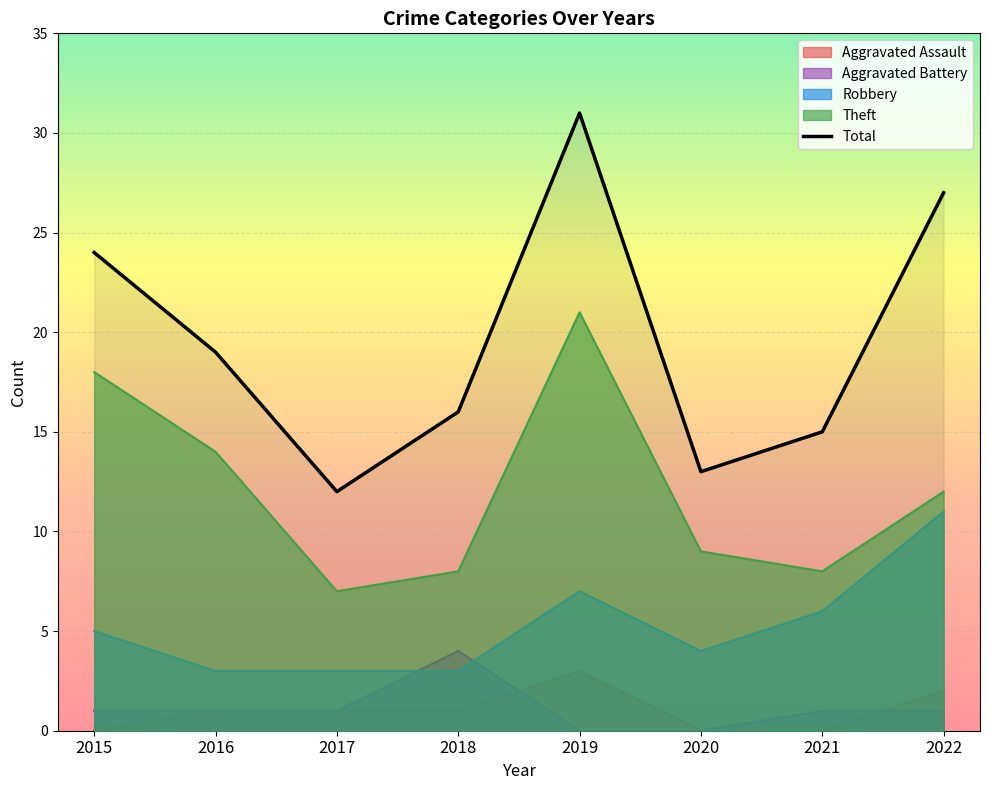

What is the difference between the Robbery values at 2021 and 2022?

5